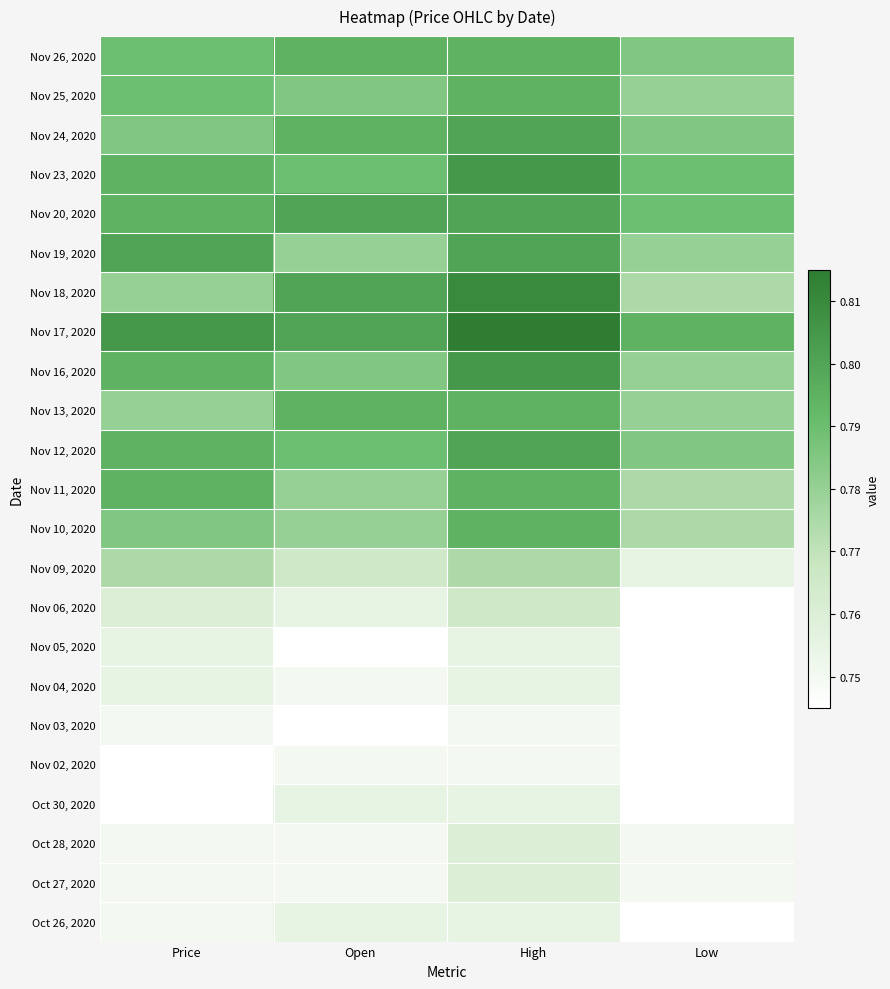

Which category has the lowest value across all series?

Low